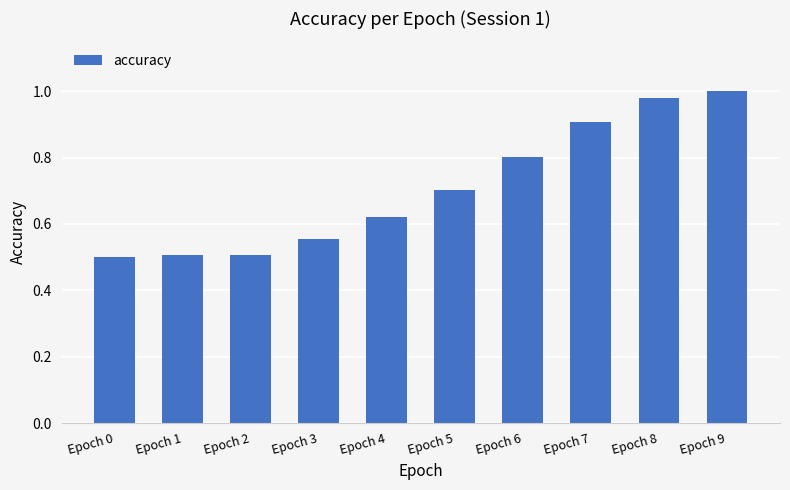

What is the minimum value shown in the chart?

0.5